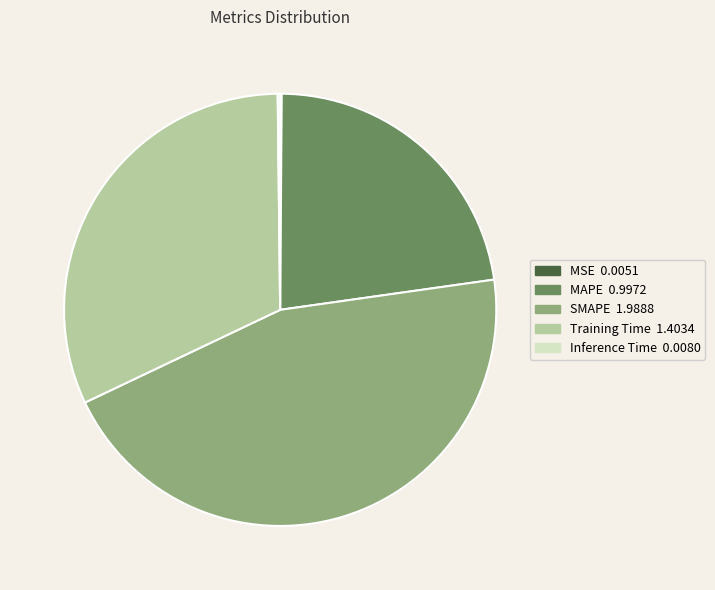

Is there any slice that represents more than half of the pie?

No